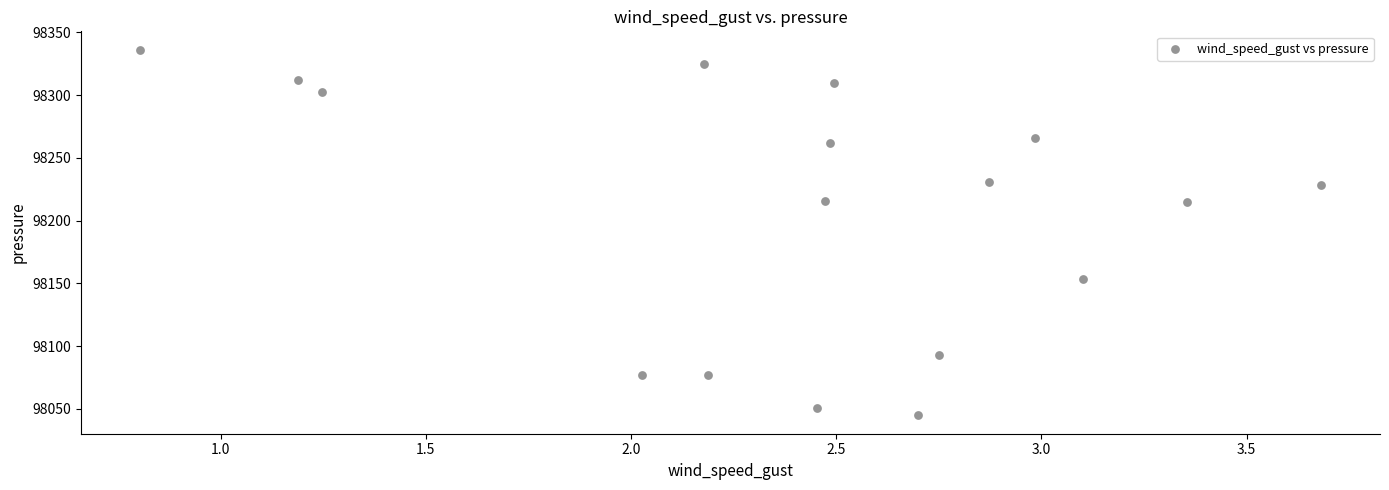

What is the range of Y values (max minus min)?

291.5